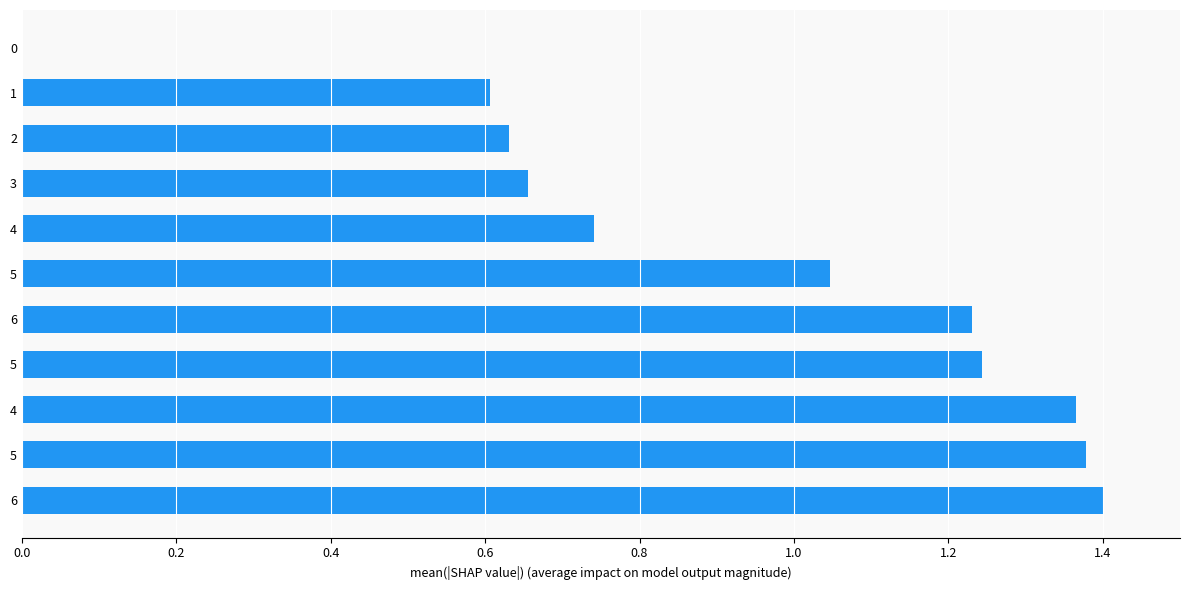

Where does the data first go above 1?

5